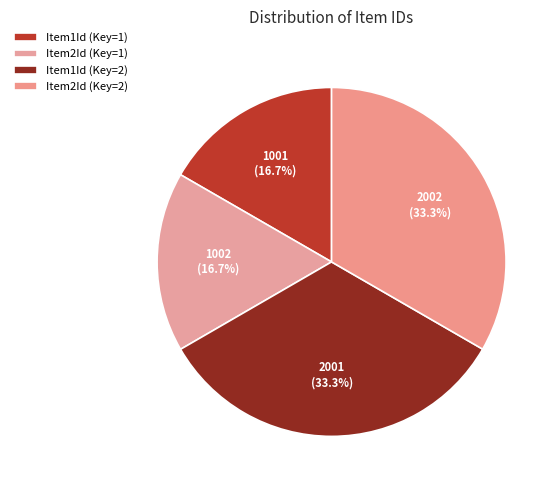

The Item1Id (Key=2) slice represents 41% of the pie. True or false?

False